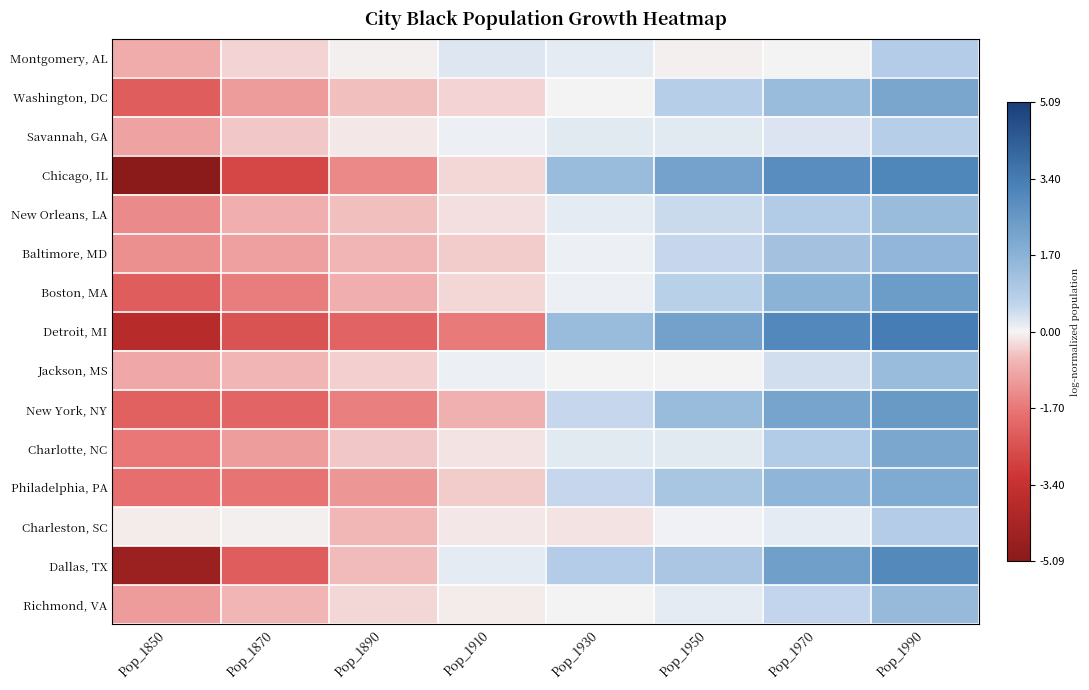

What is the spread (max minus min) of values at Pop_1890?

2.1